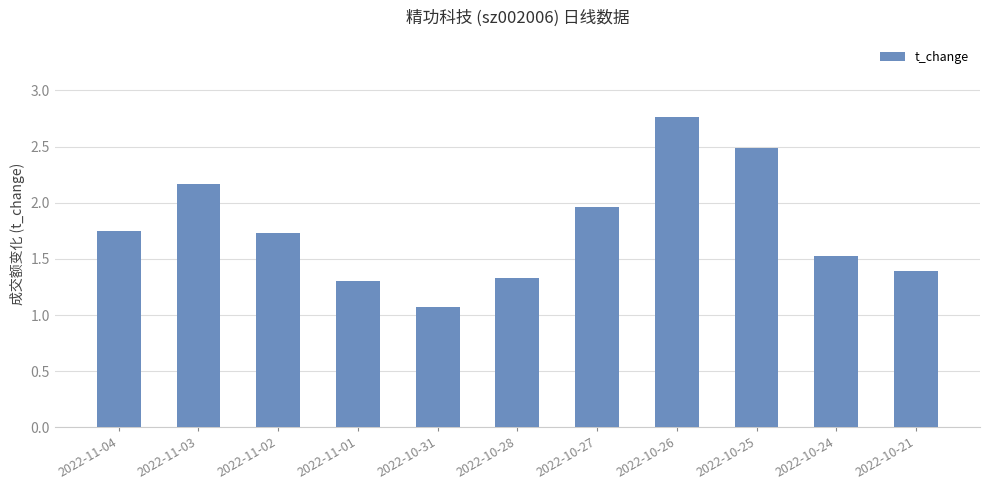

What is the sum of the values at 2022-10-26 and 2022-10-28?

4.1